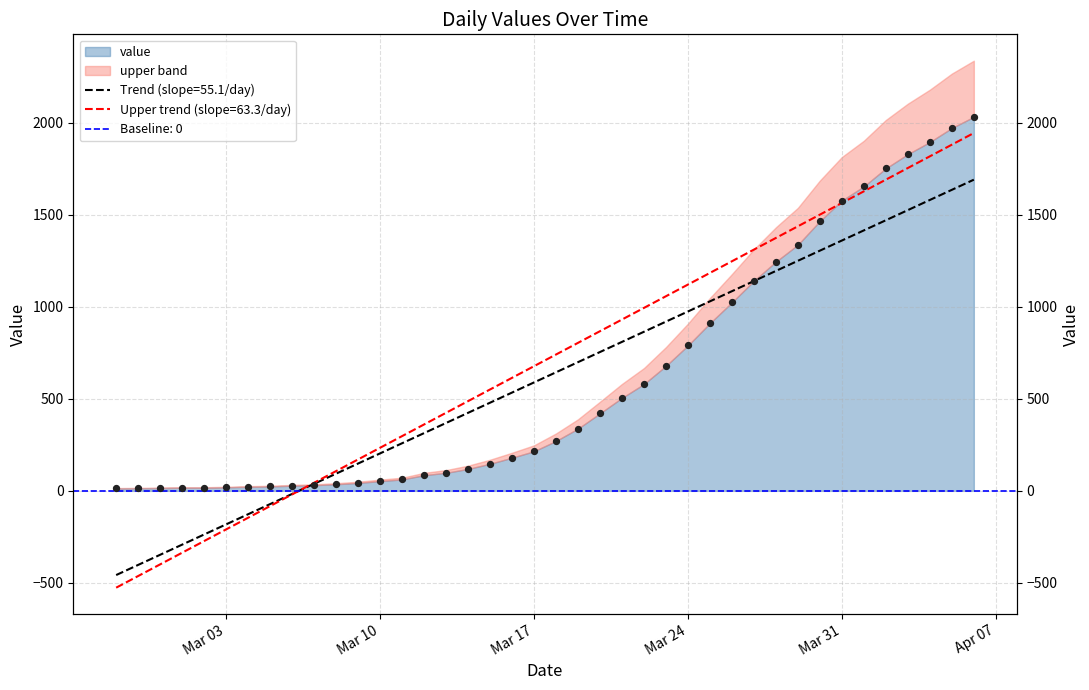

Between 2020-04-04 and 2020-03-03, which is larger?

2020-04-04